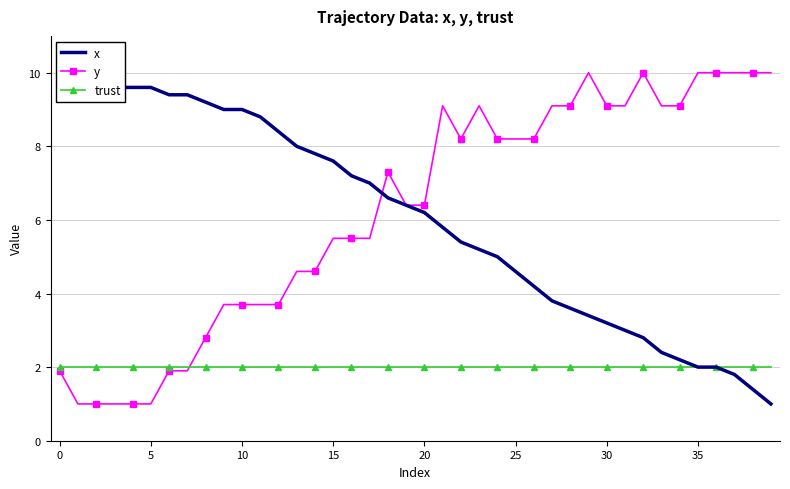

What is the label of the 17th point from the right?

23